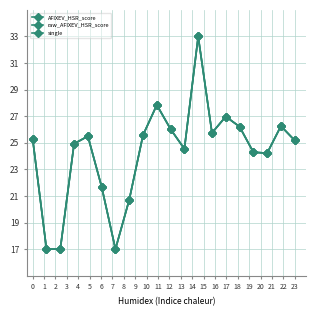

Which series has the largest total across all categories?

AFIXEV_HSR_score